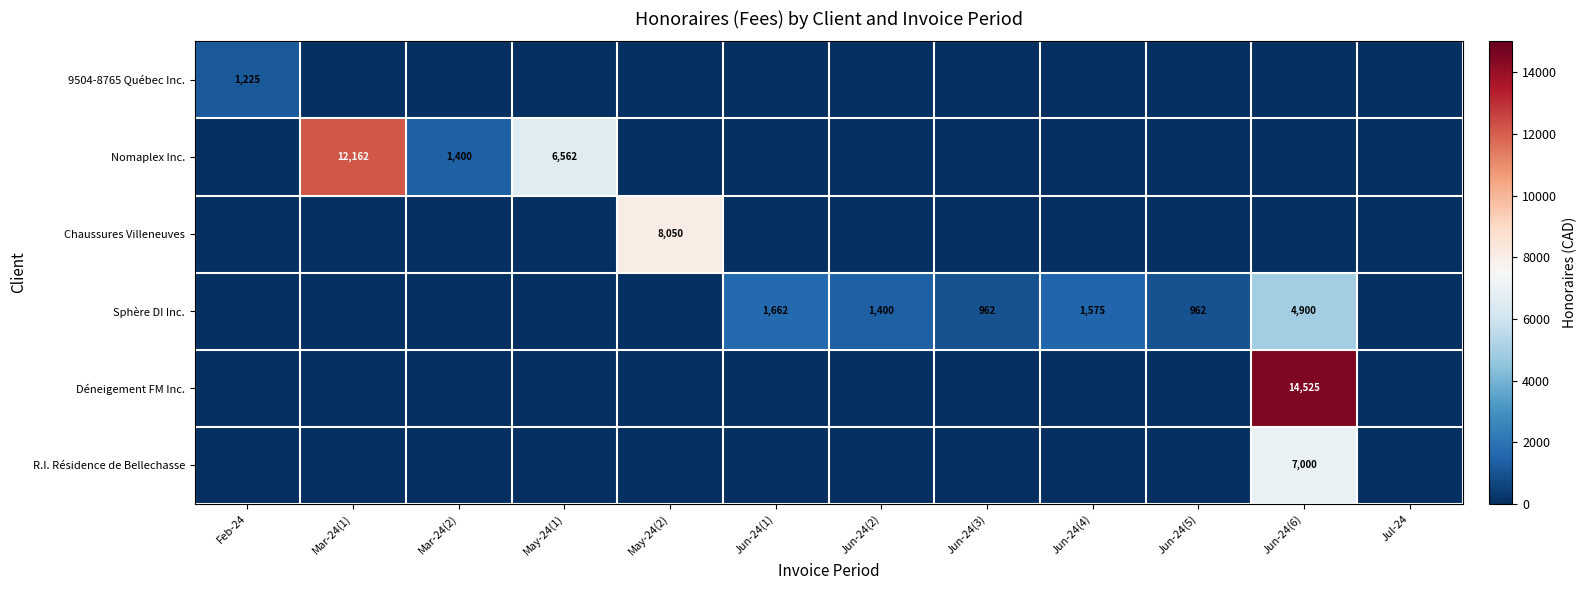

The Nomaplex Inc. series shows 6562 at May-24(1). True or false?

True